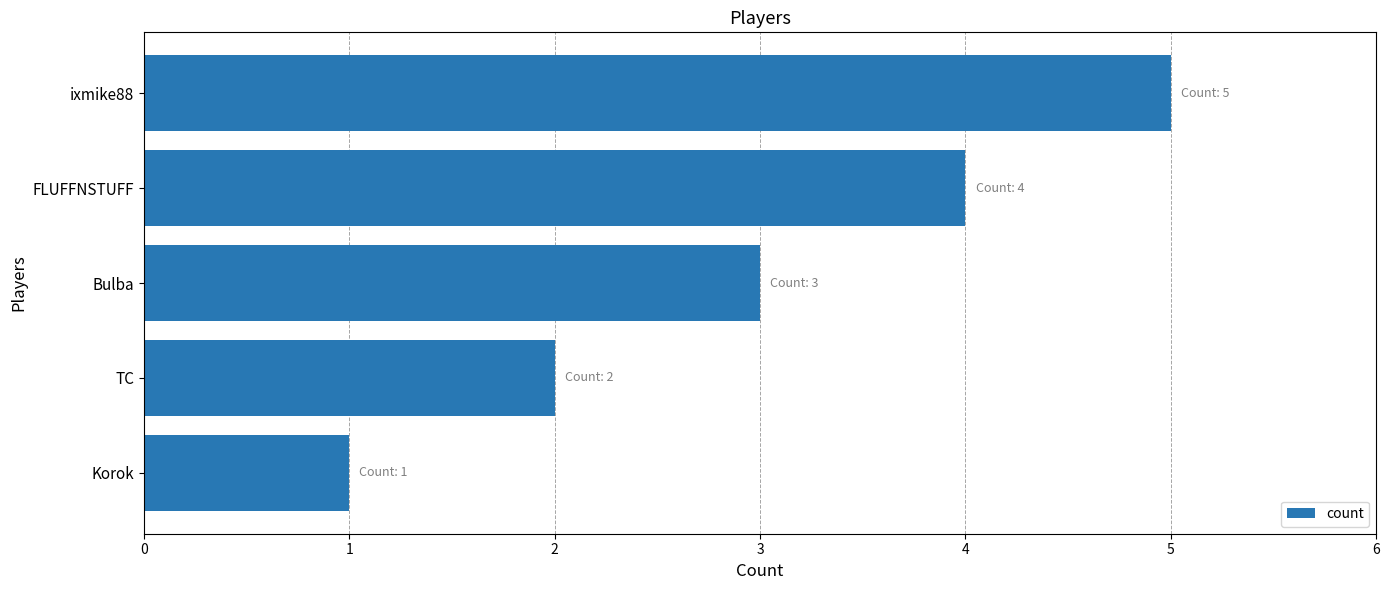

Read the value at FLUFFNSTUFF.

4